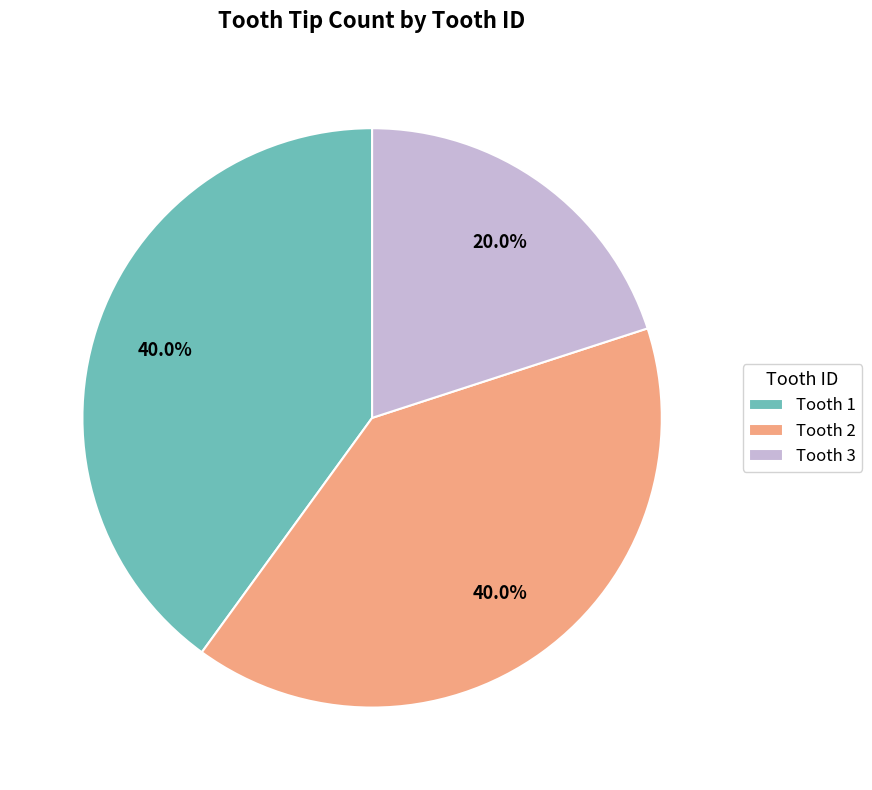

The Tooth 1 slice represents 48% of the pie. True or false?

False